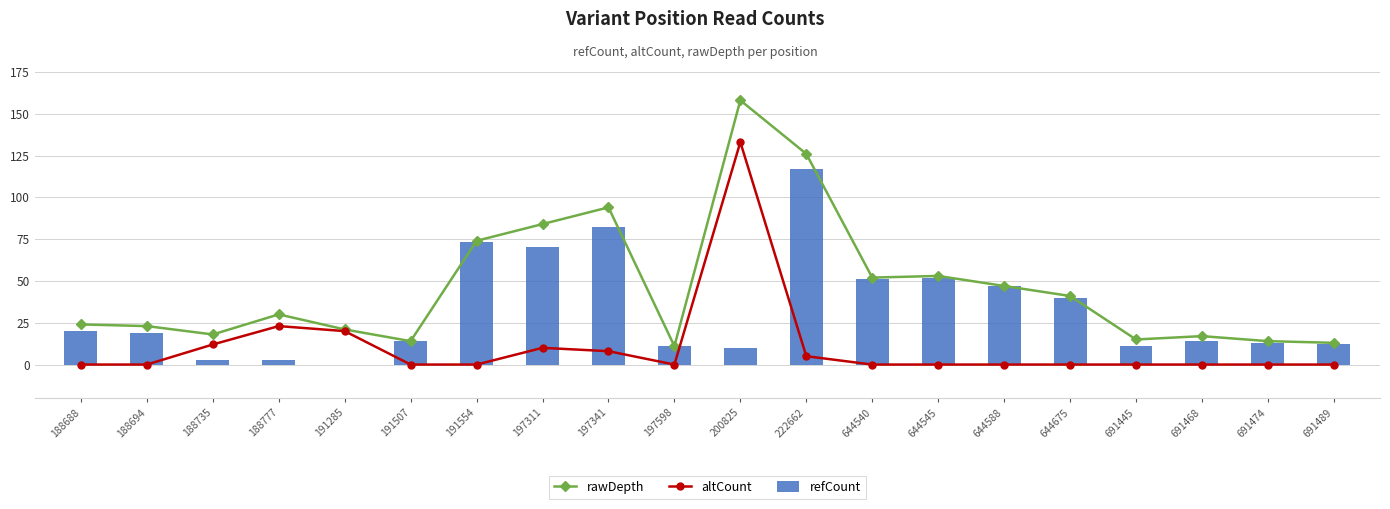

Does the chart contain stacked bars?

No